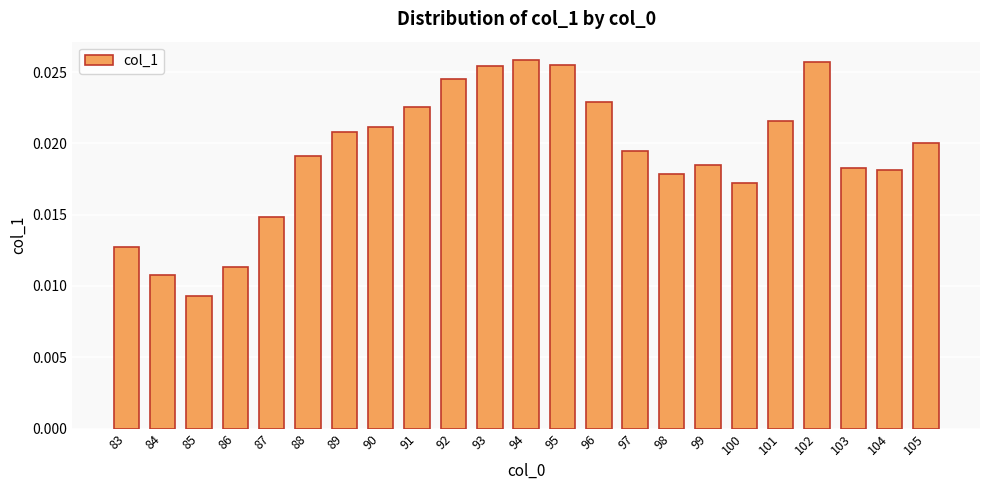

Between 90 and 83, which is larger?

90